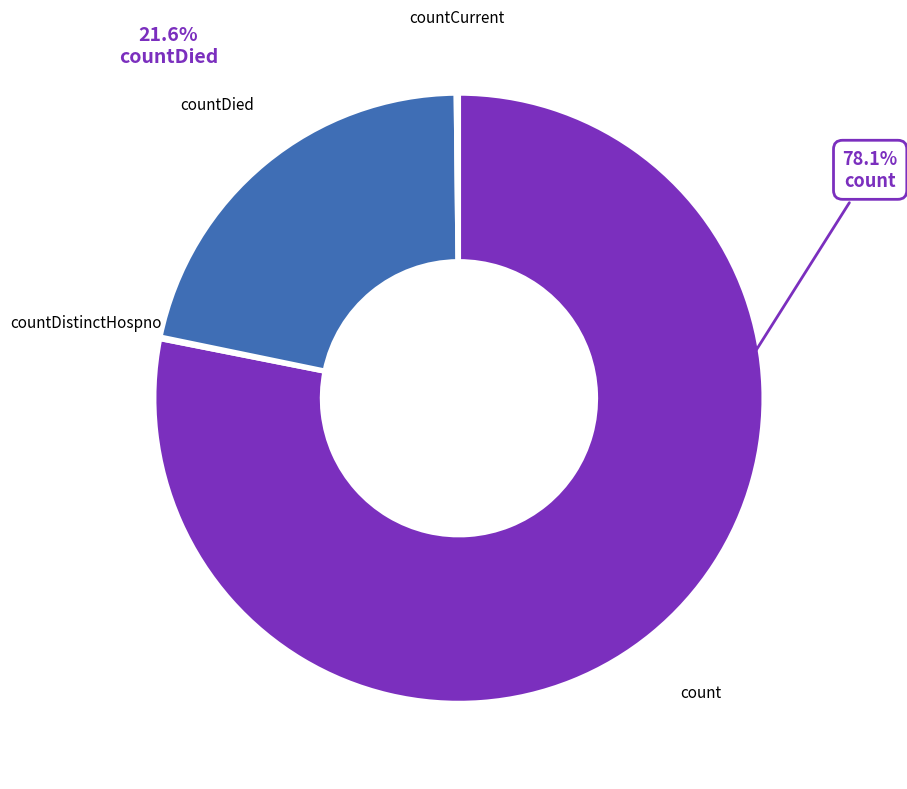

Is there any slice that represents more than half of the pie?

Yes